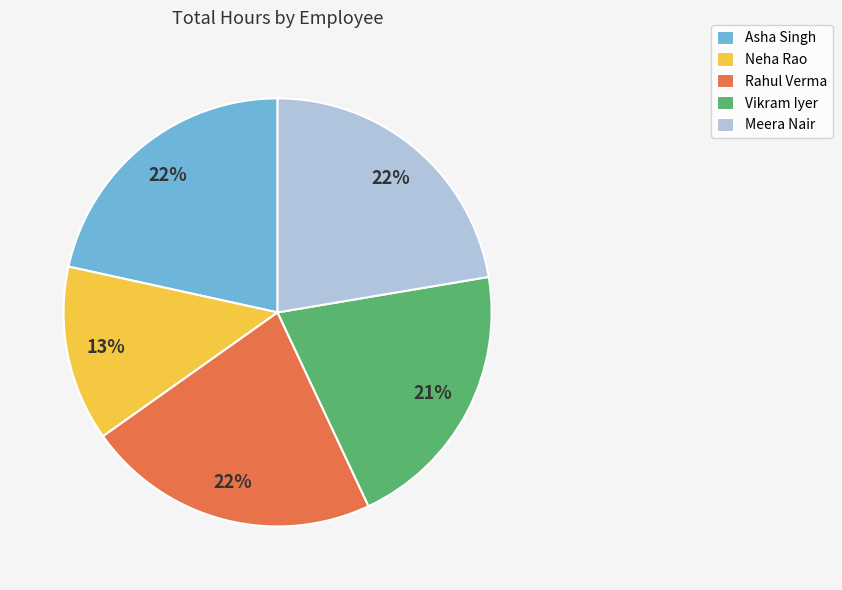

To the nearest percent, what is the average slice percentage?

20%